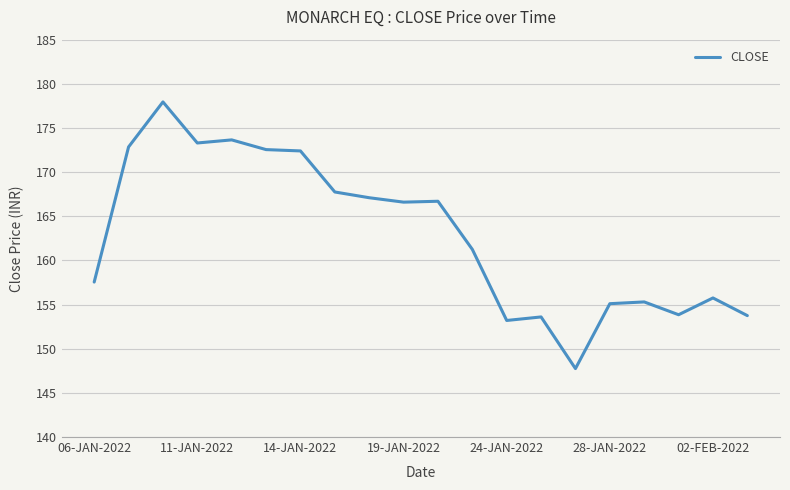

What is the smallest value displayed?

147.8